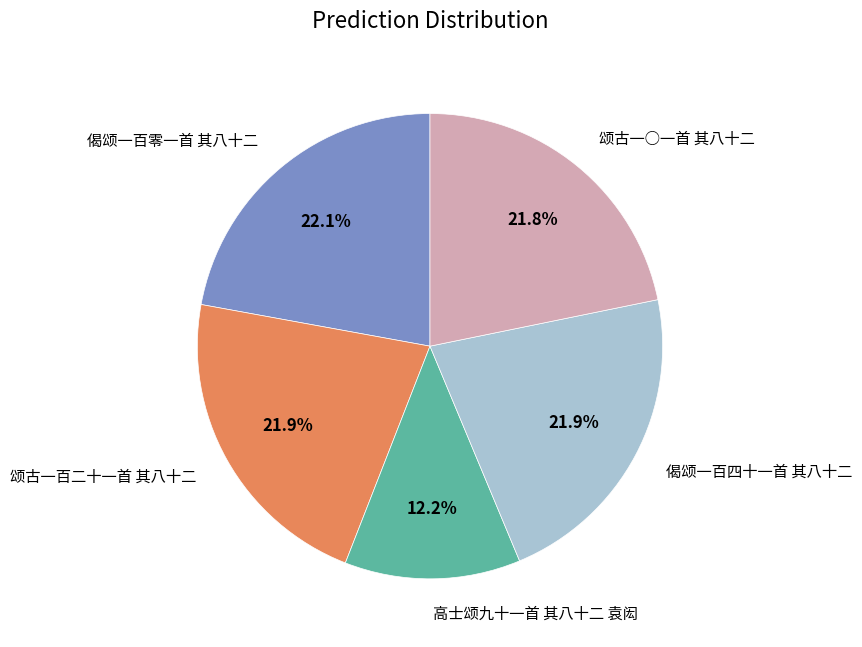

To the nearest percent, what is the average slice percentage?

20%